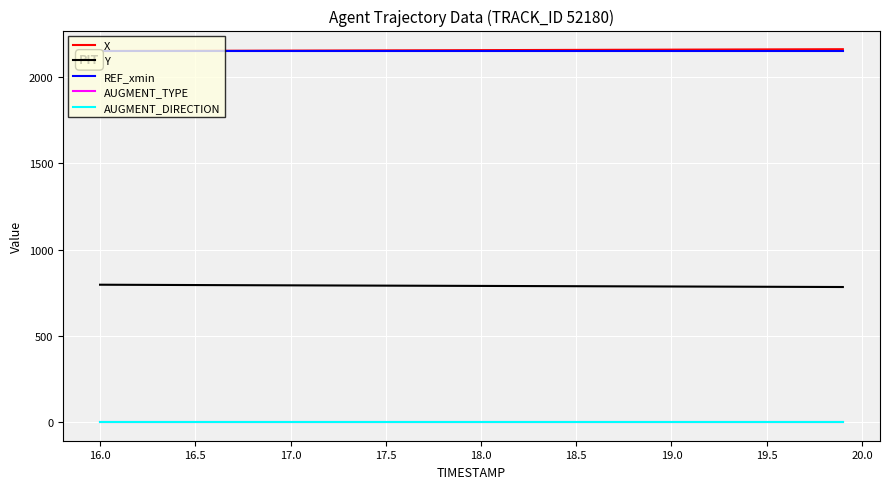

True or false: AUGMENT_TYPE and AUGMENT_DIRECTION intersect in this chart.

False